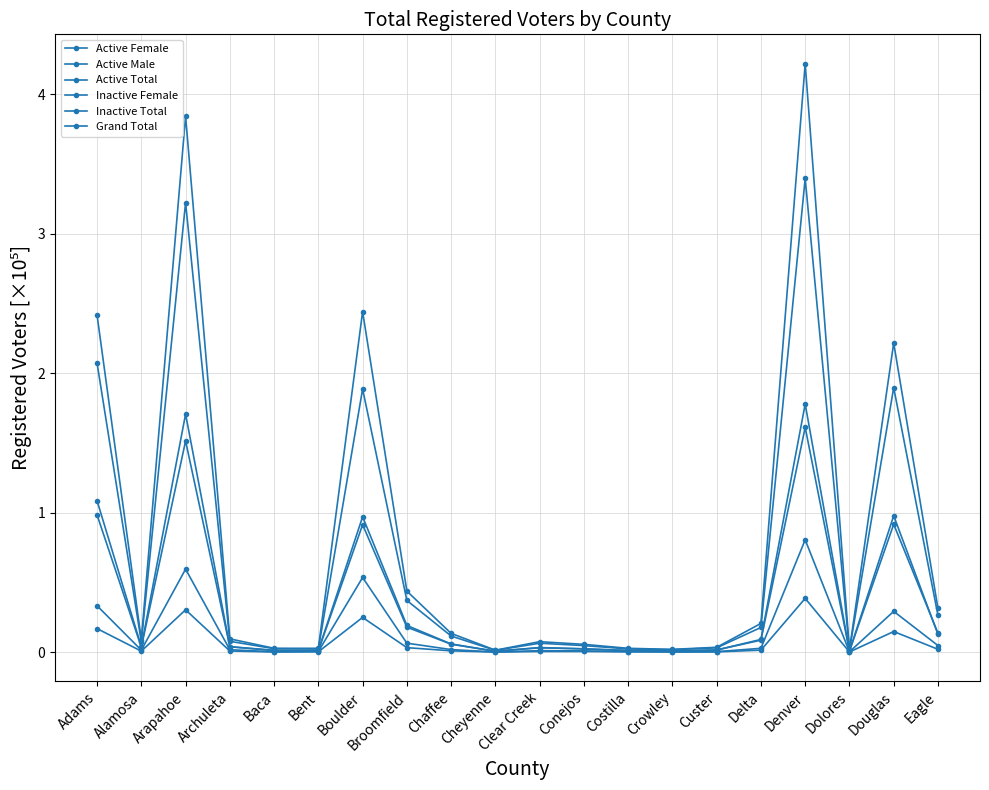

How many series are shown in this chart?

6